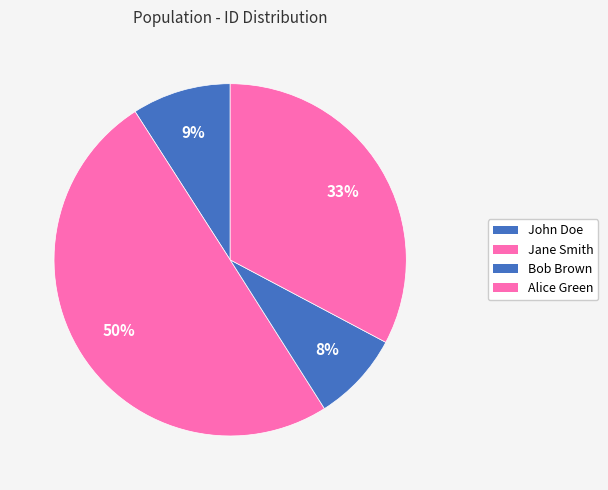

How many segments does this pie chart have?

4